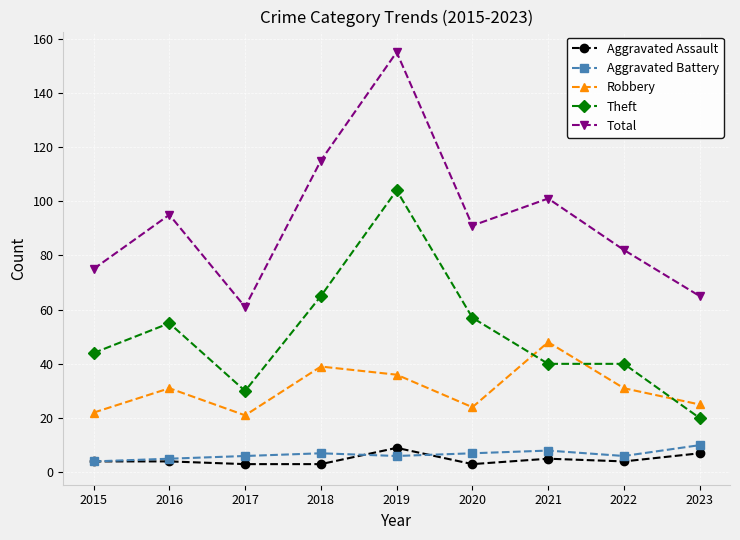

What is the sum of the Total values at 2016 and 2021?

196